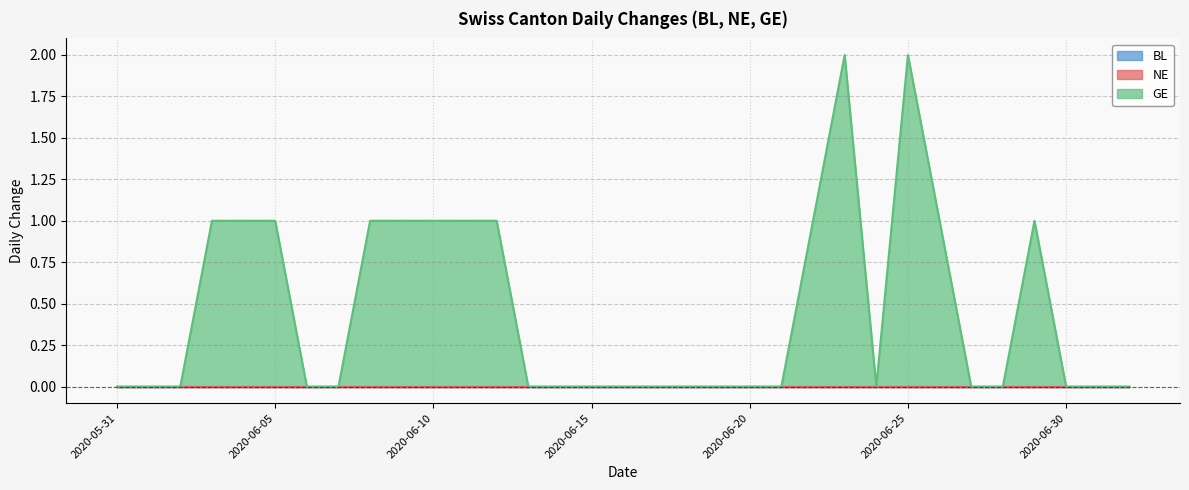

List the series in order of their peak value, highest first.

GE, BL, NE